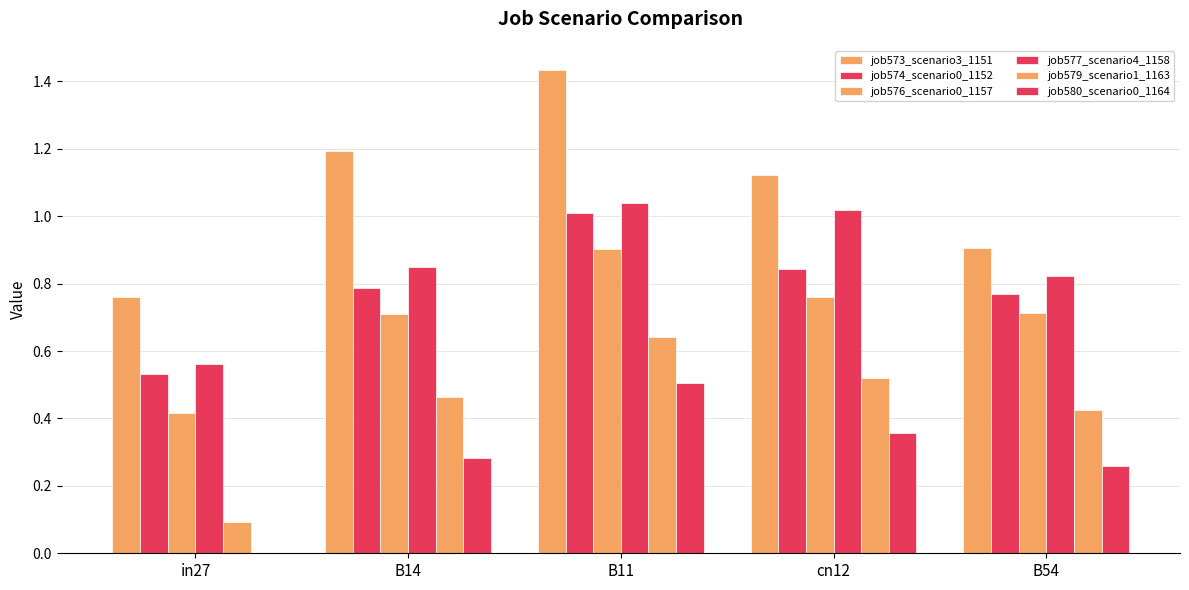

How many series are shown in this chart?

6